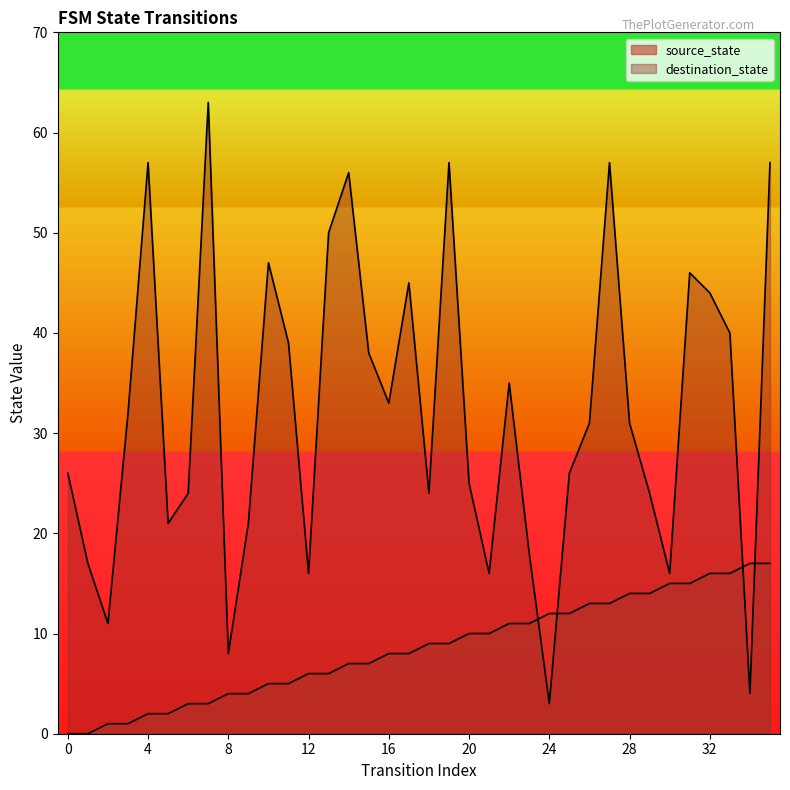

At how many categories does at least one series exceed 46?

8